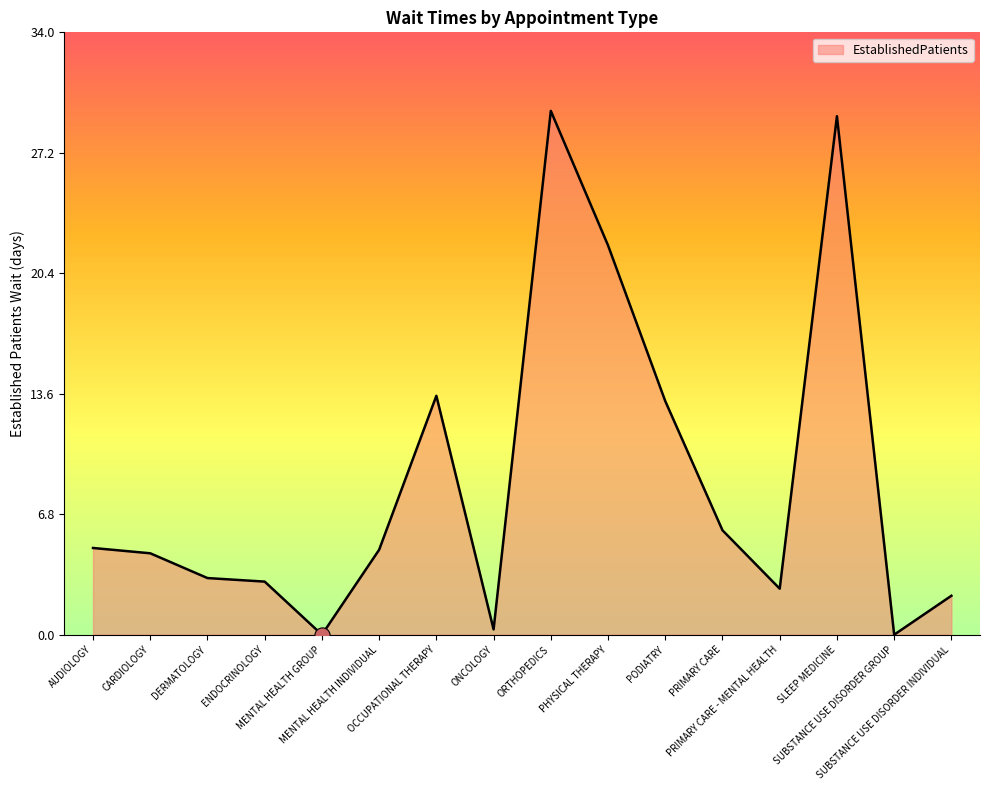

Approximately how many times larger is the value at AUDIOLOGY compared to PODIATRY?

0.4